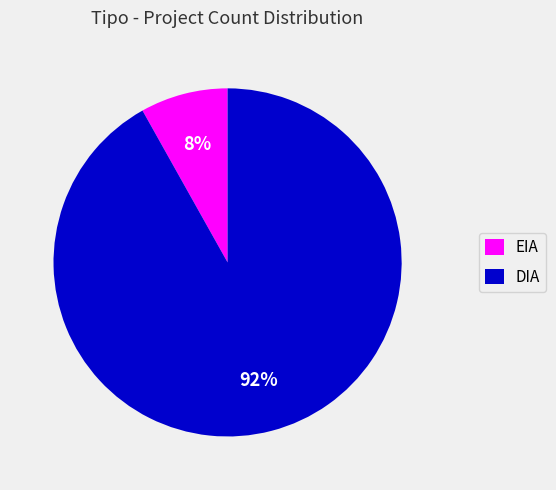

Does EIA represent more than half of the total?

No